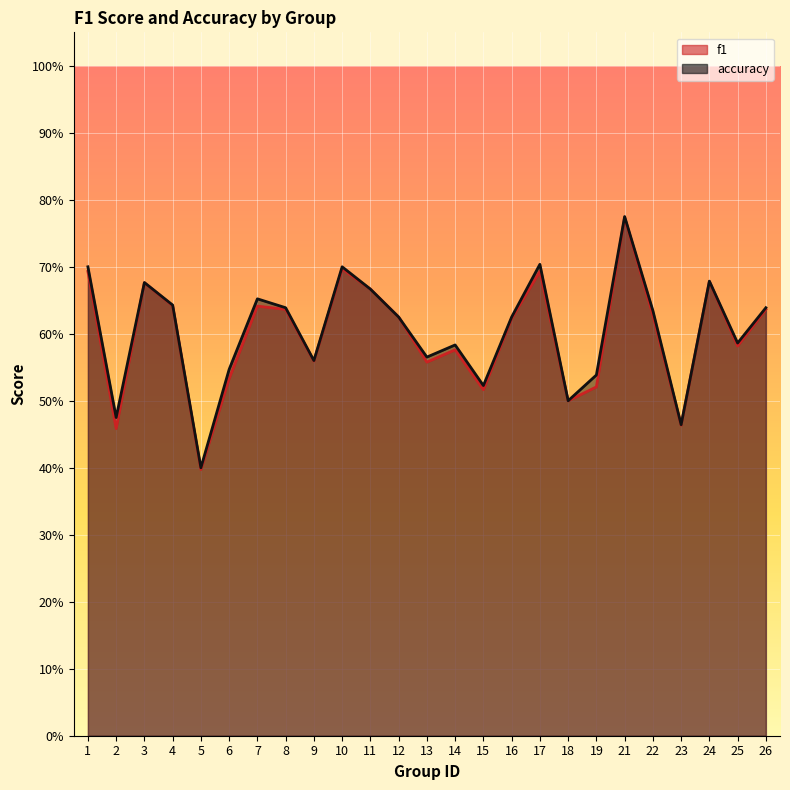

List the series in order of their peak value, lowest first.

f1, accuracy